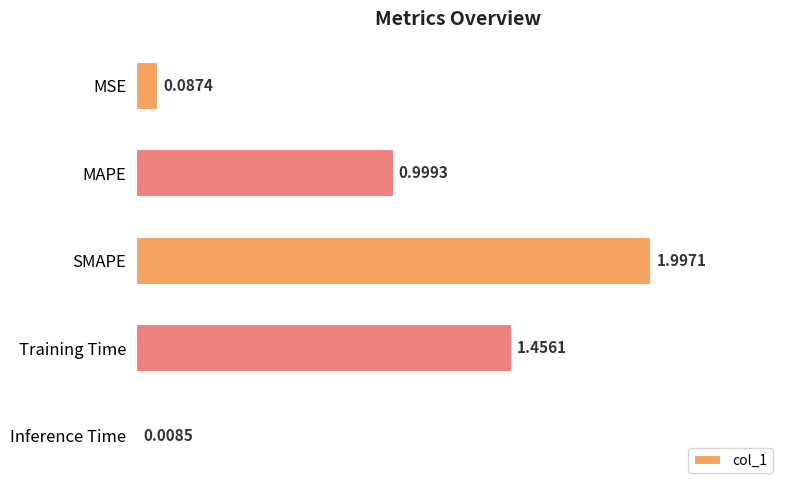

What is the change in value from Training Time to Inference Time?

-1.4